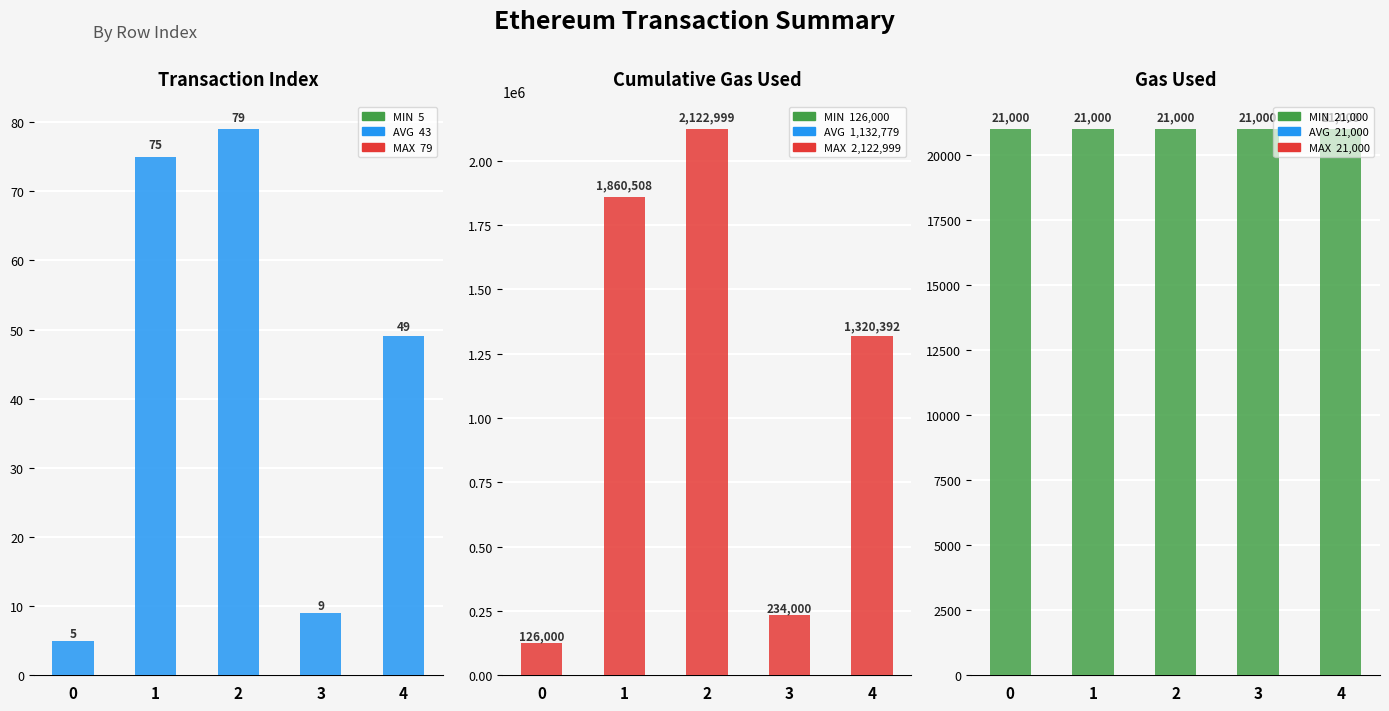

What is the value of the gasUsed bar at the 3rd from the left?

21000